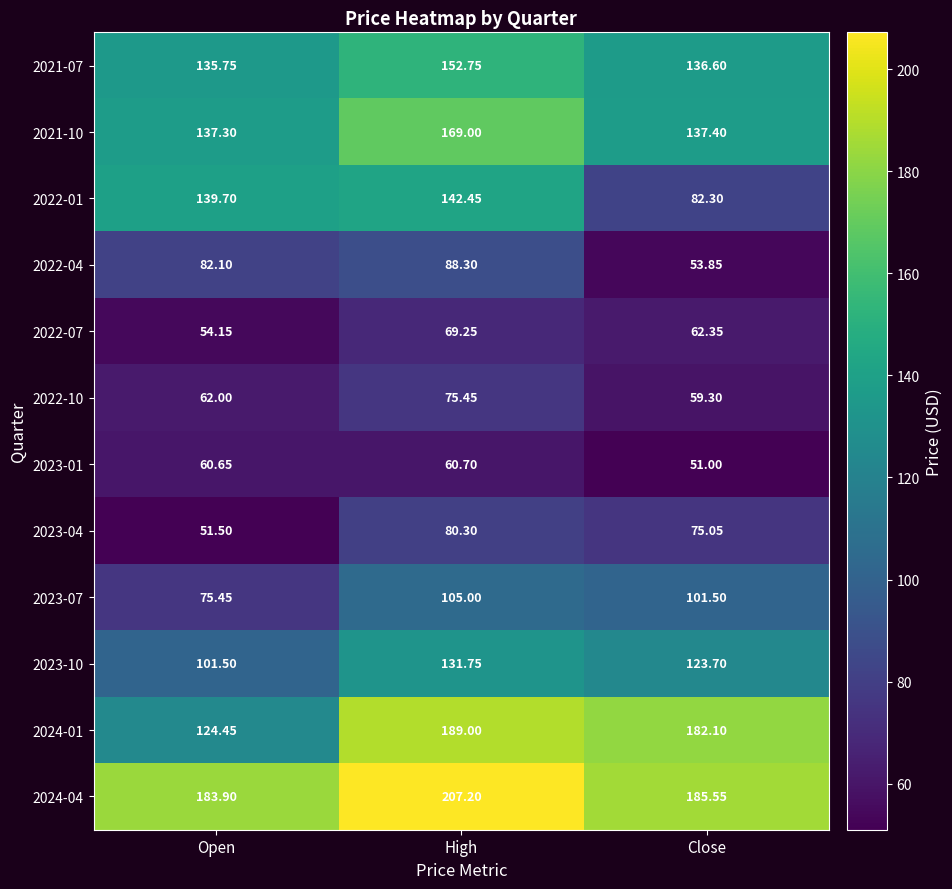

Count the number of data series in this chart.

12